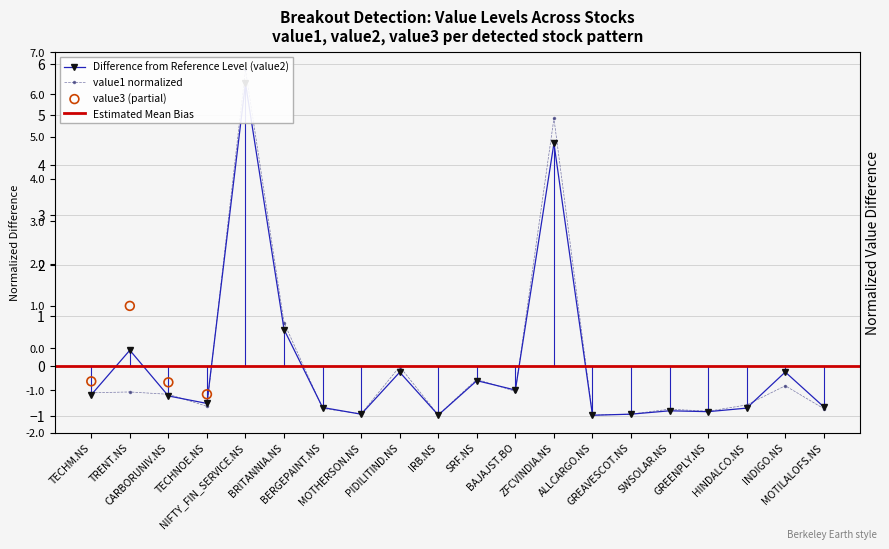

Which series has the largest total across all categories?

value2